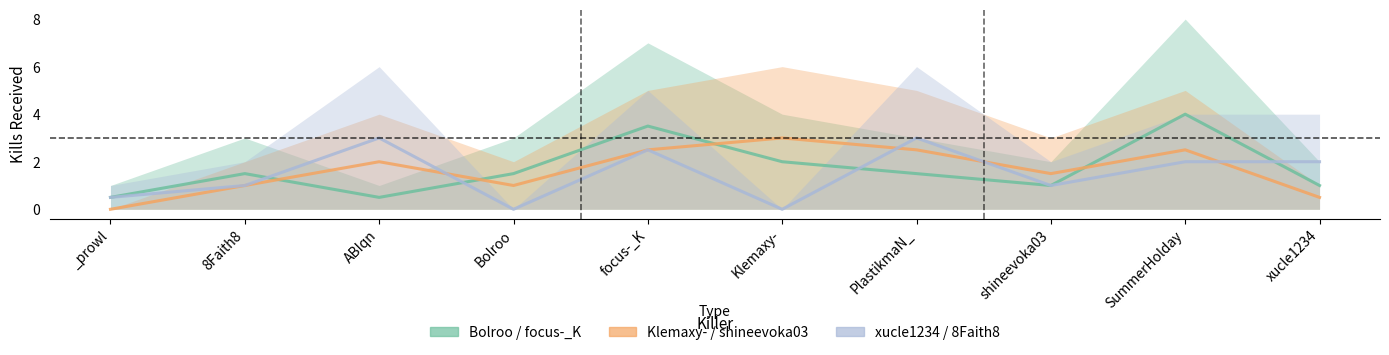

How many Klemaxy- / shineevoka03 values are between 1 and 2?

4